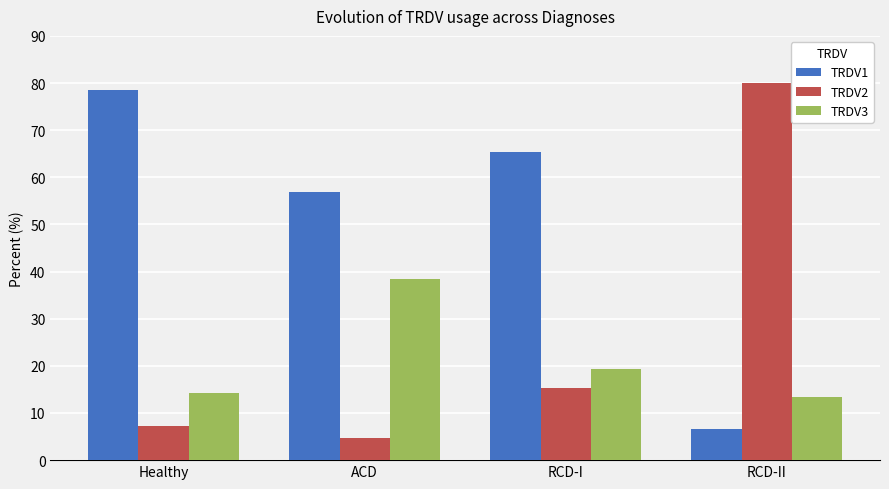

How many bars are there in total?

12